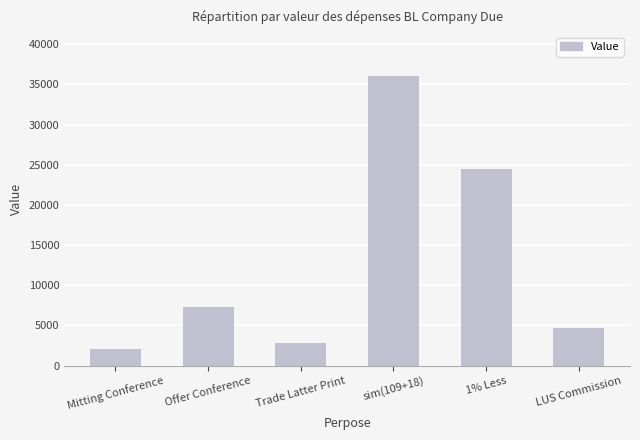

Rank the categories by value from highest to lowest.

sim(109+18), 1% Less, Offer Conference, LUS Commission, Trade Latter Print, Mitting Conference